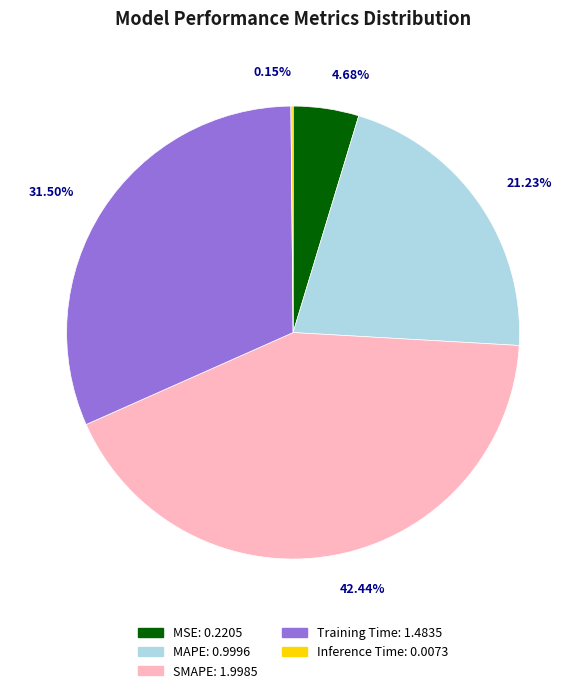

To the nearest percent, what is the difference between the largest and smallest slice percentages?

42%